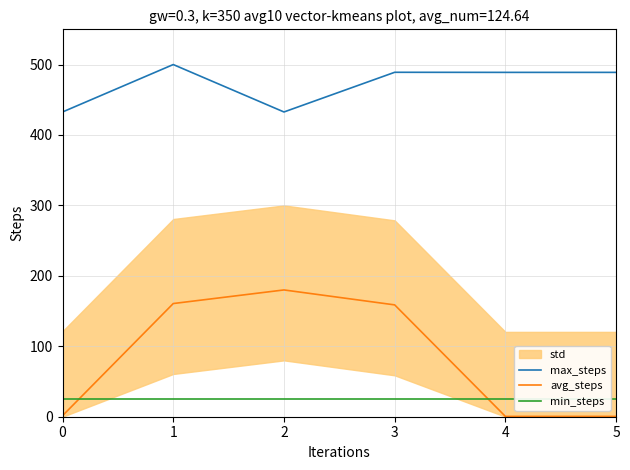

Where does the avg_steps series first go above 158?

1